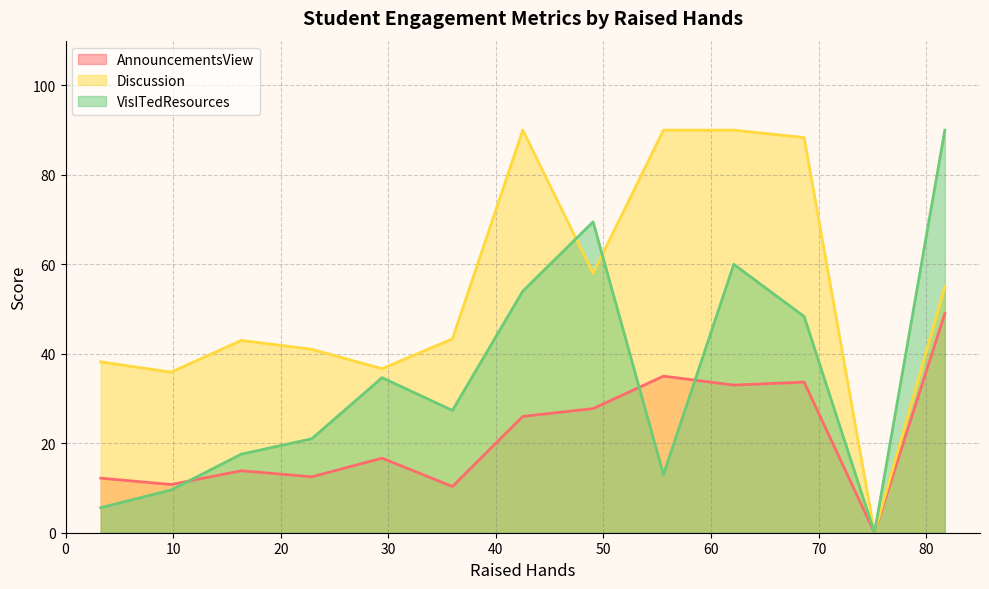

The value of VisITedResources at 20 is 5. True or false?

False